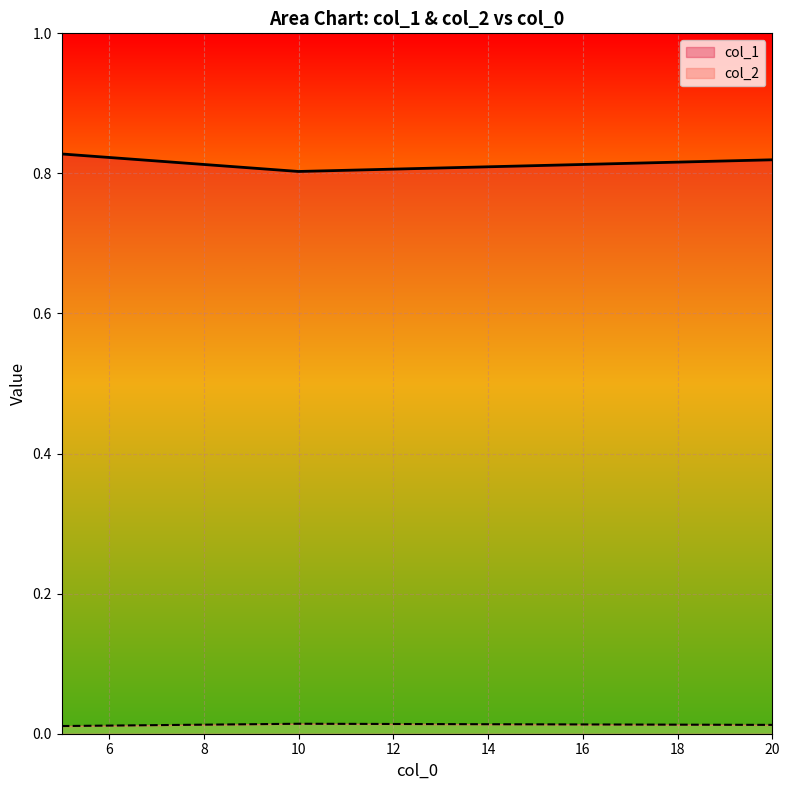

Between 5 and 10, which series saw the biggest shift?

col_1